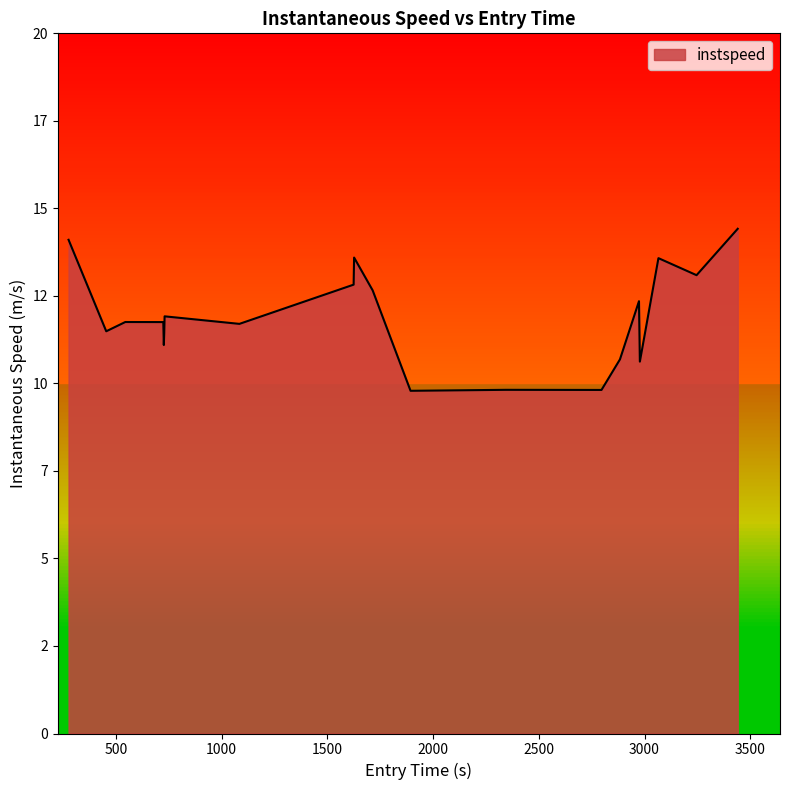

Is this an area chart (filled region under the line)?

Yes